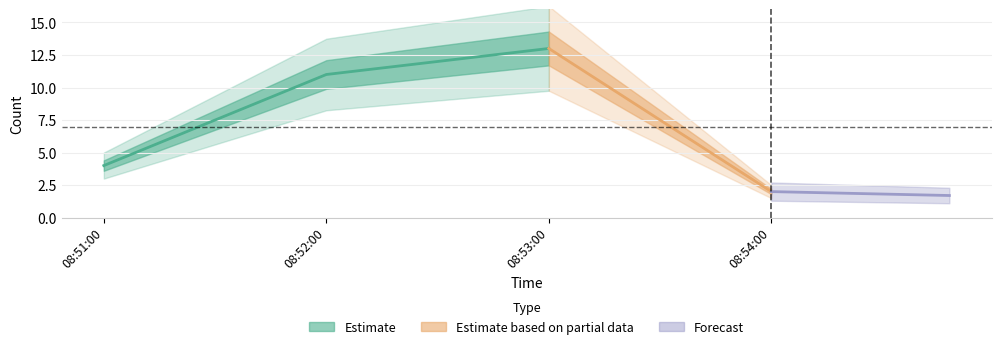

What is the value of the 1st point from the left?

4